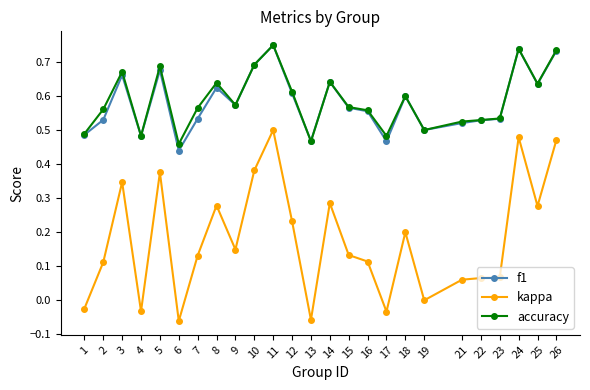

Which category has the highest value across all series?

11